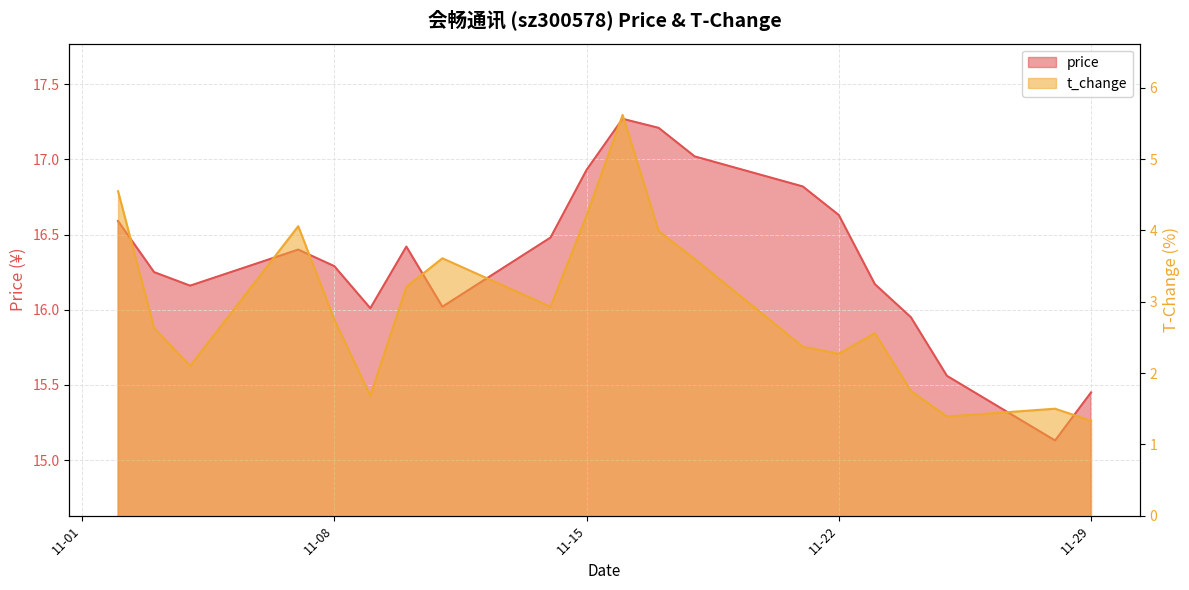

True or false: price and t_change cross at least once.

False